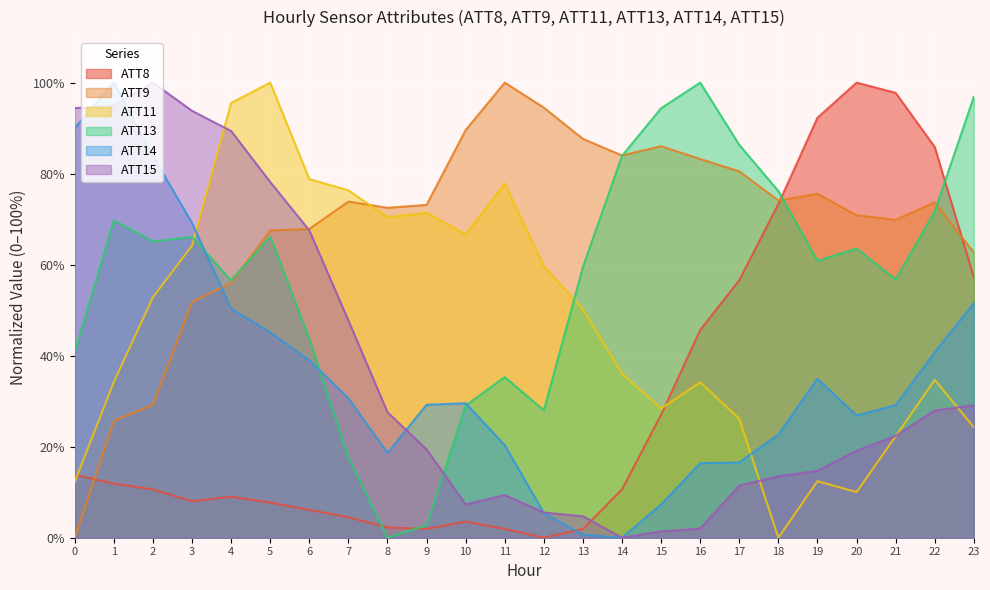

How many lines are shown in the chart?

6